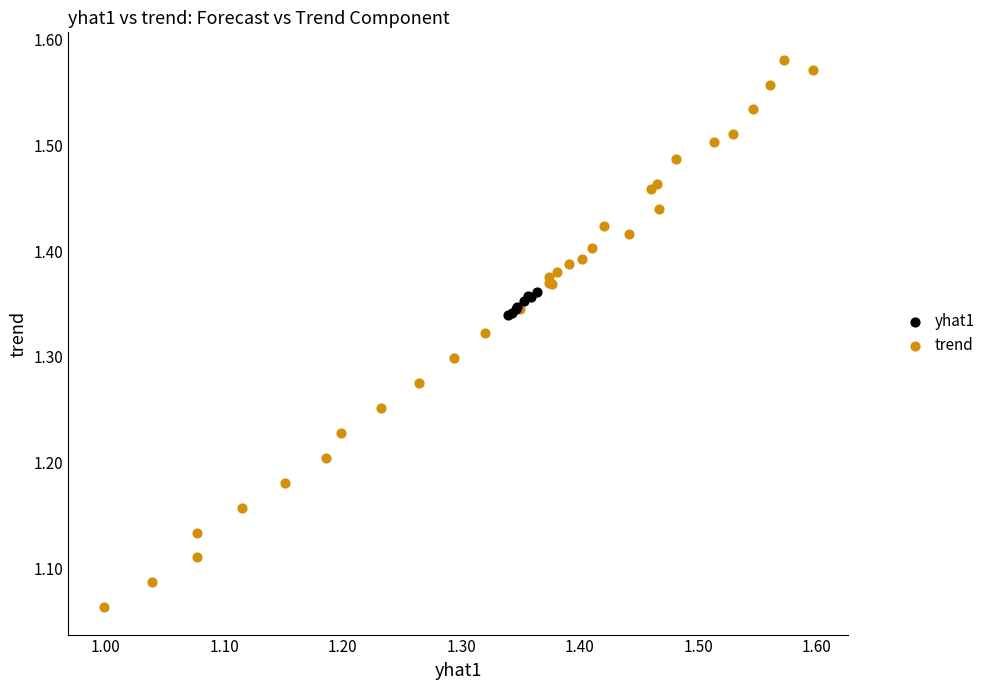

Which series contains the lowest Y value?

trend